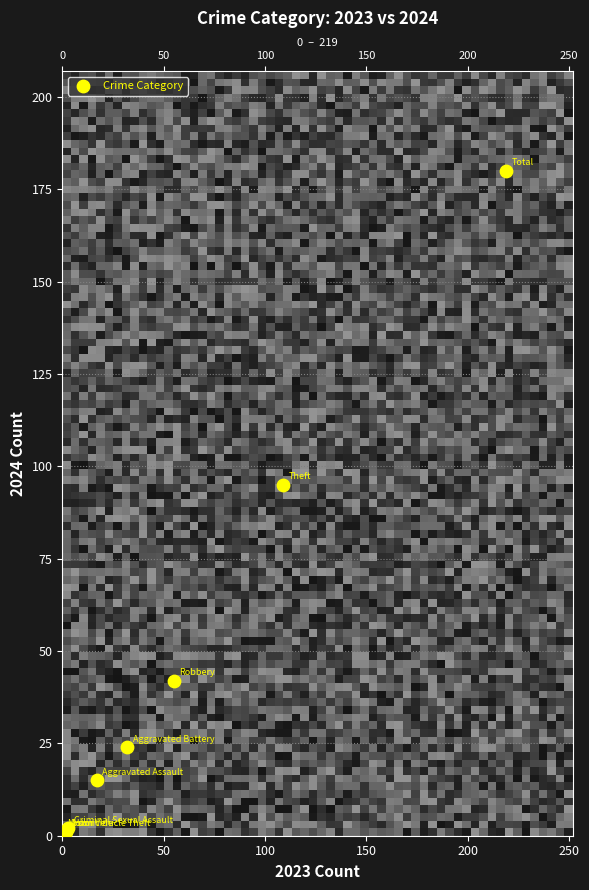

What Y value in the scatter plot is closest to 90?

95